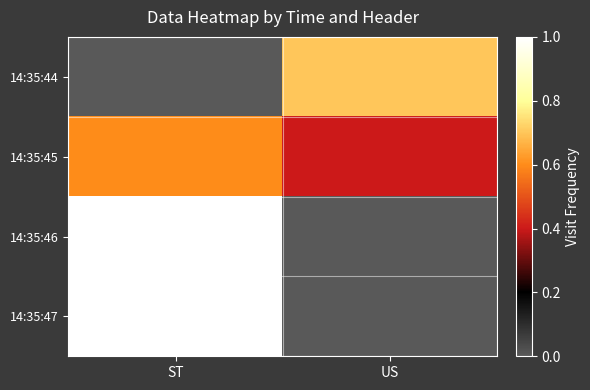

What is the total value across all series at US?

1.1